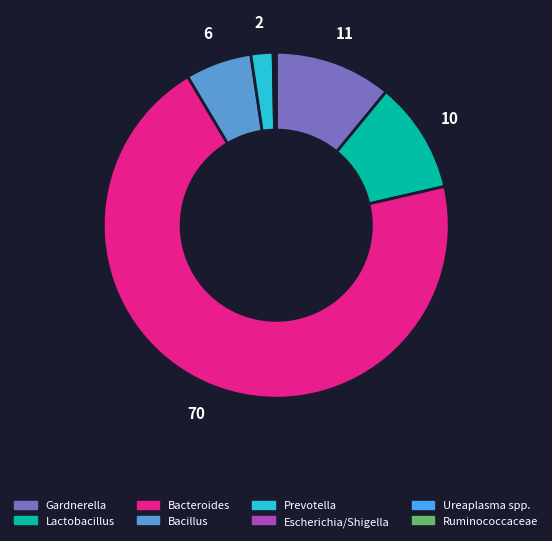

Is Bacillus the majority of the pie?

No